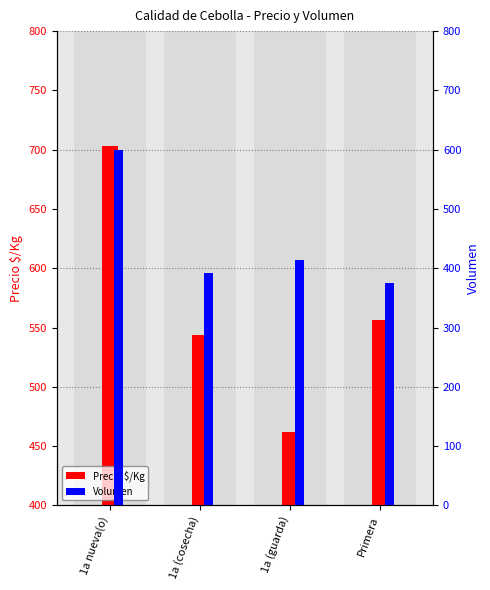

What is the difference between the maximum and minimum values in the Volumen series?

225